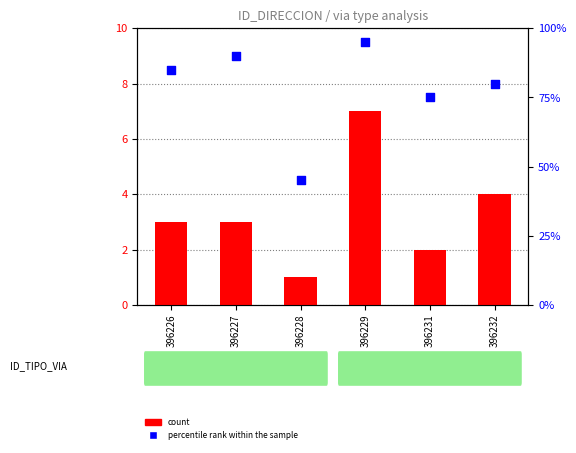

Which has a higher value, 396228 or 396229?

396229